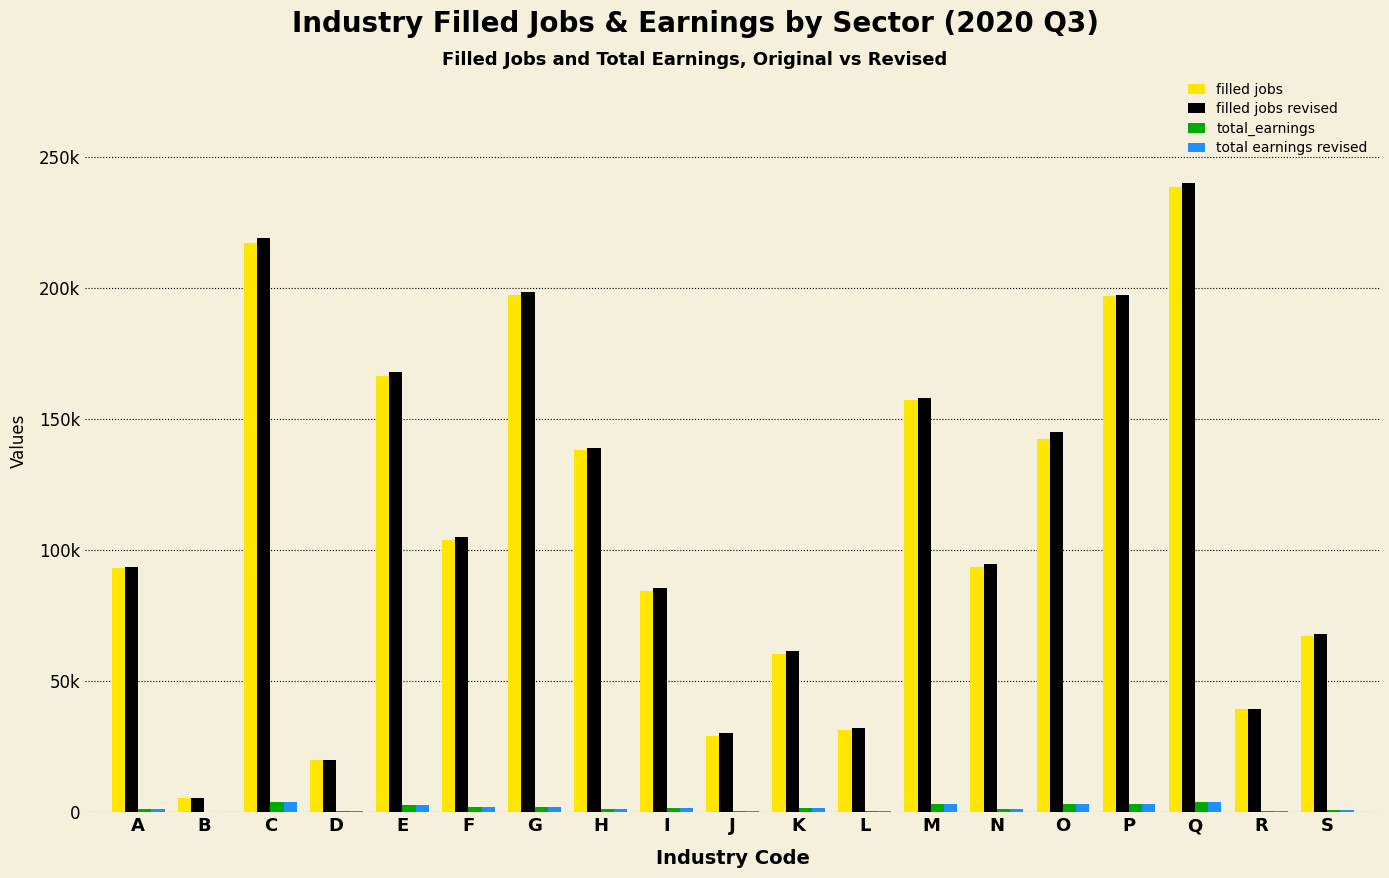

What is the value of the total earnings revised bar at the 15th from the left?

3104